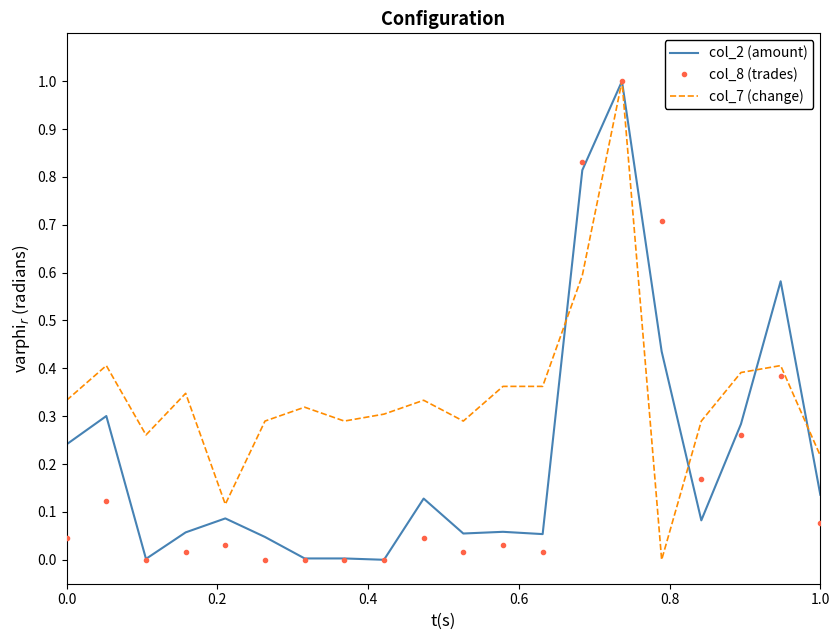

Which series has the largest total across all categories?

col_7 (change)